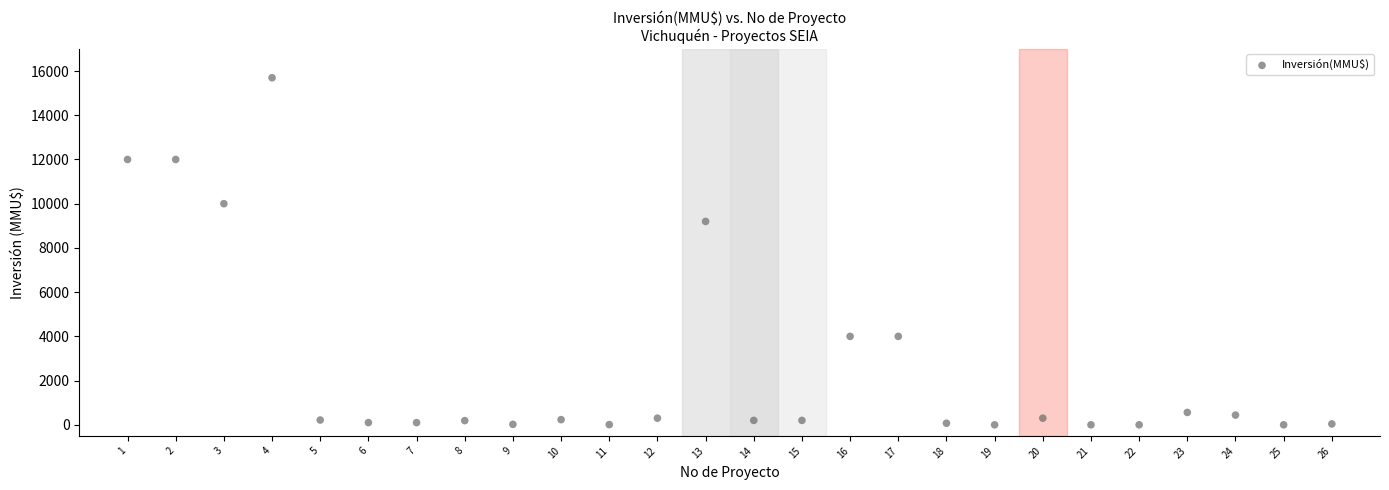

What is the range of Y values (max minus min)?

15695